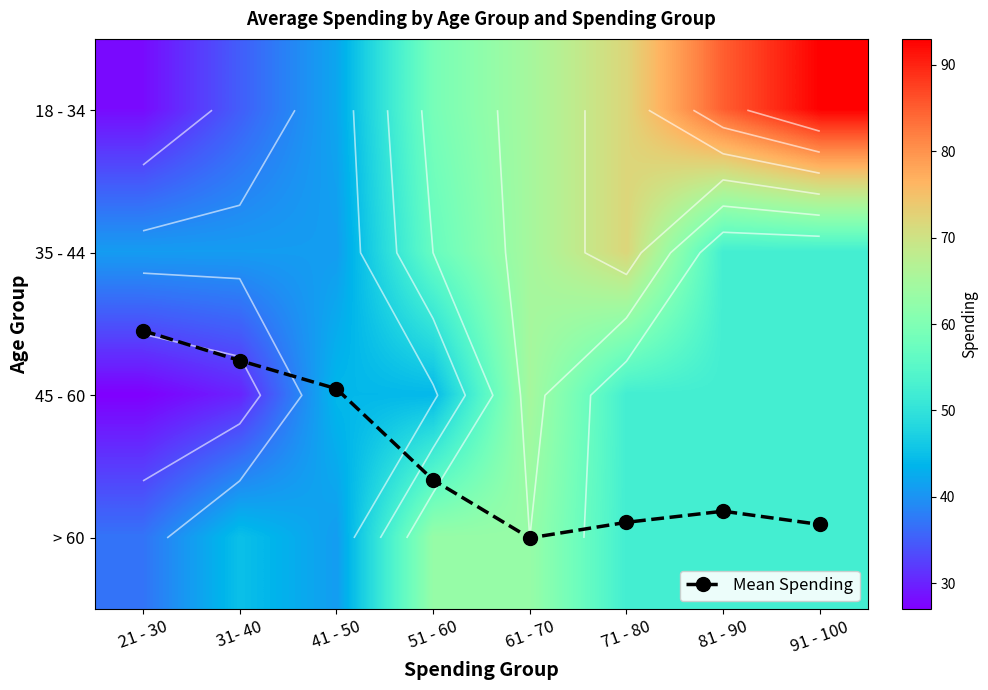

The value of 35 - 44 at 21 - 30 is 28.2. True or false?

False